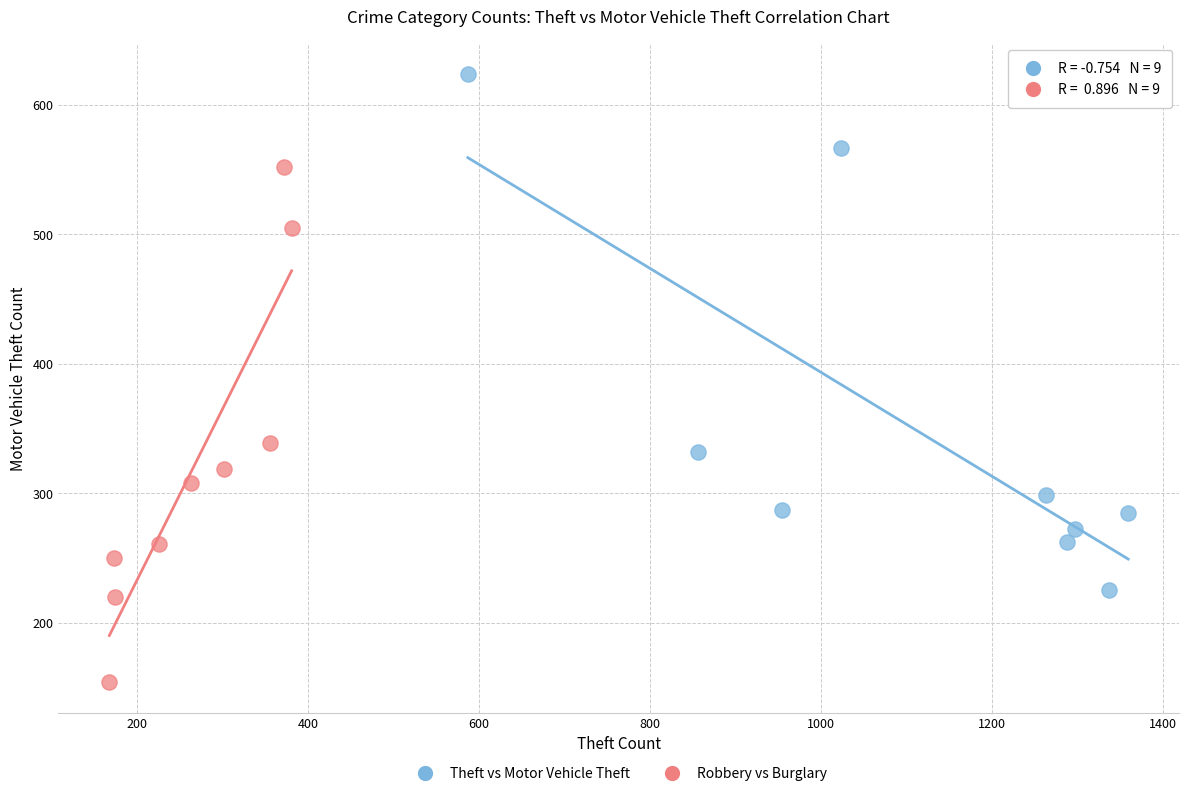

What are all the series names shown in the legend?

Theft vs Motor Vehicle Theft, Robbery vs Burglary